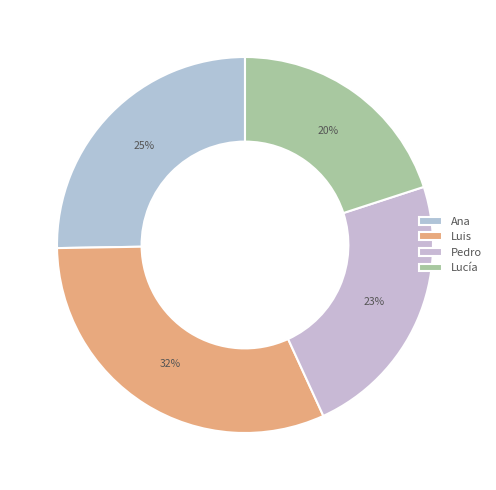

Count the number of slices in the pie.

4